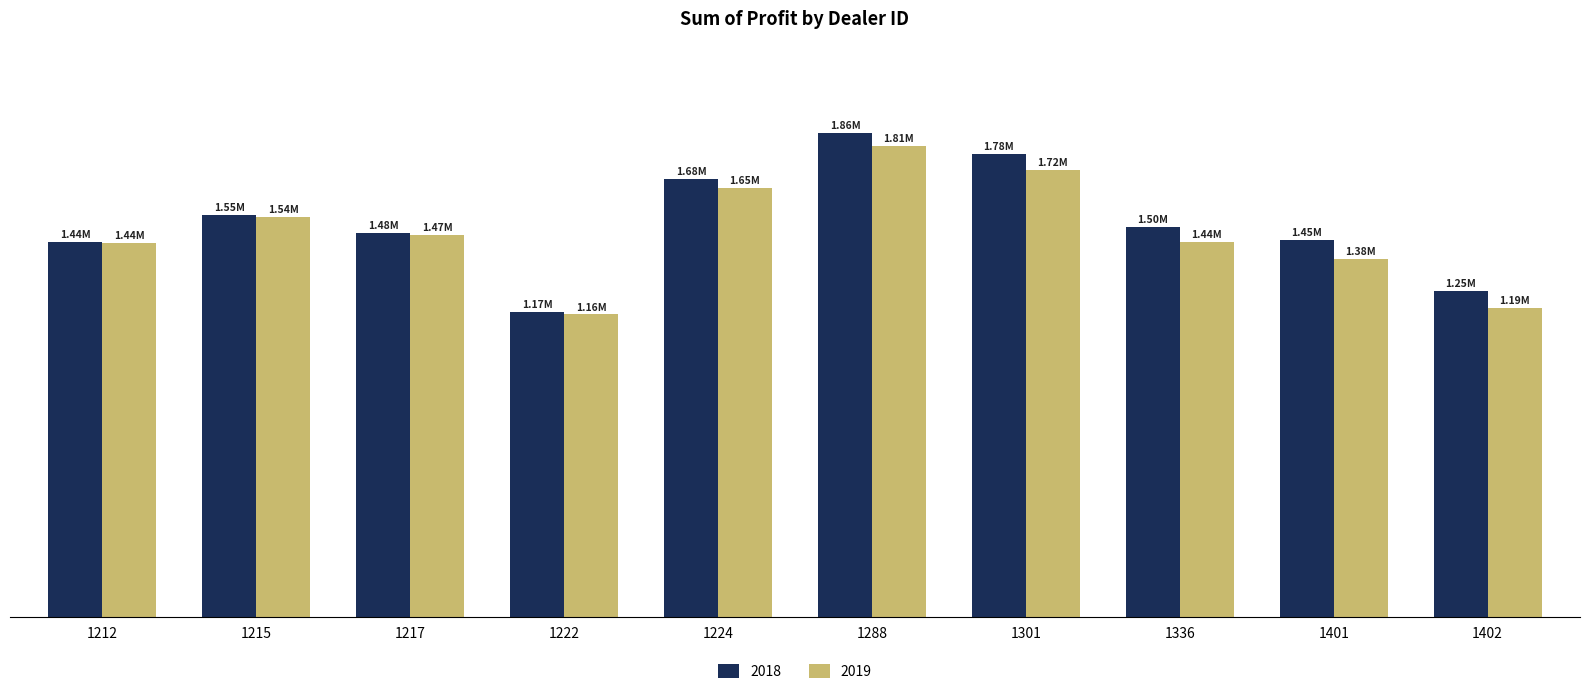

Reading left to right, list all the values displayed in this chart.

2018: 1212=1442501.0	1215=1546386.2	1217=1477022.5	1222=1173165.0	1224=1684246.0	1288=1862804.0	1301=1782083.8	1336=1499372.0	1401=1448764.8	1402=1254783.5
2019: 1212=1438925.0	1215=1539600.0	1217=1468762.5	1222=1163362.5	1224=1648825.0	1288=1810750.0	1301=1721337.5	1336=1441162.5	1401=1377400.0	1402=1187612.5